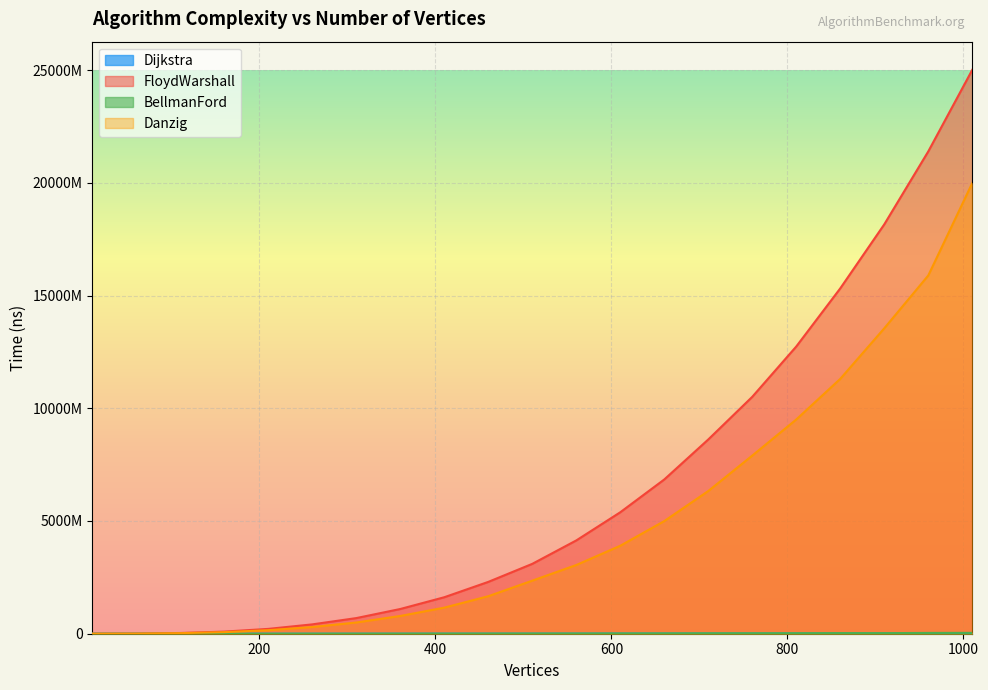

The Danzig series shows 1382082355 at 360. True or false?

False